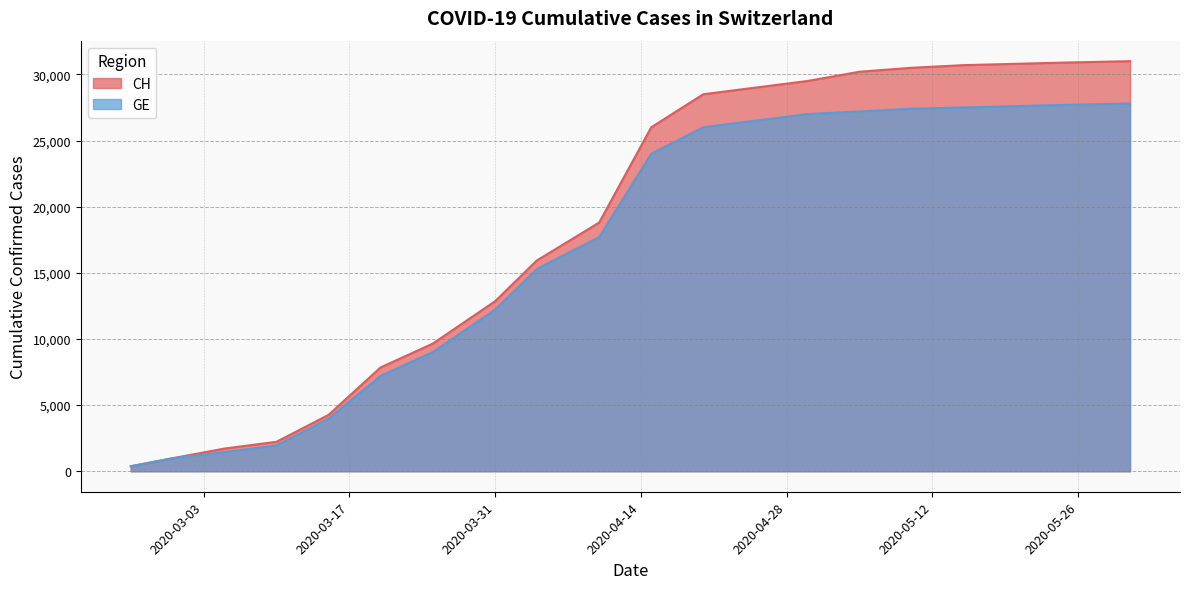

What are all the series names shown in the legend?

CH, GE